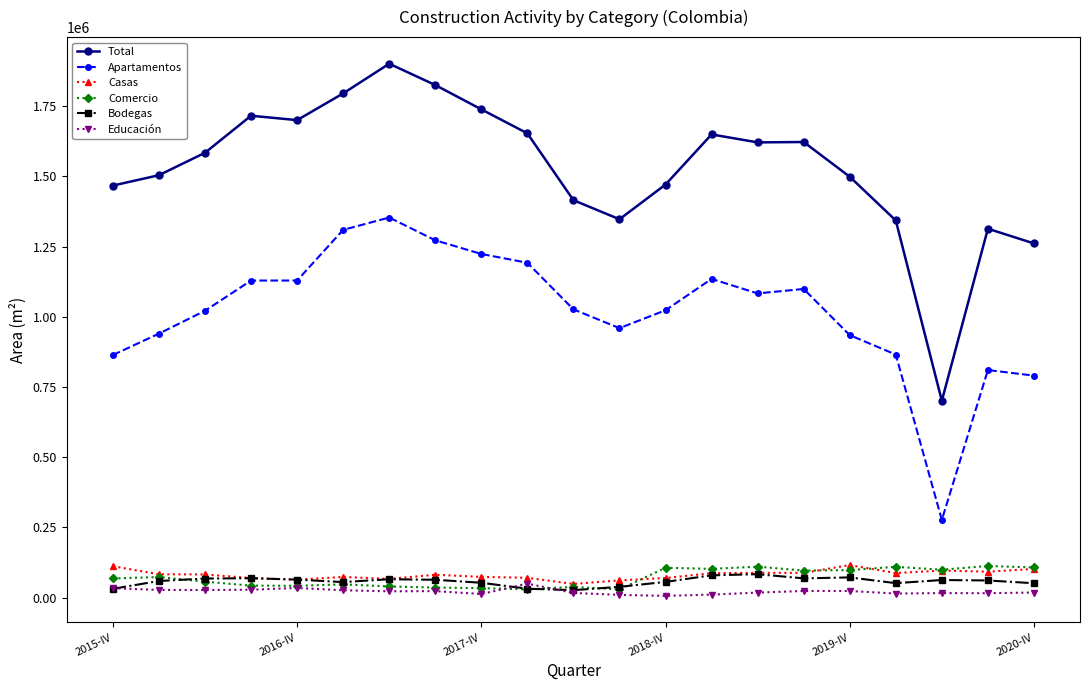

In Comercio, how many points are lower than both neighbors (excluding endpoints)?

6